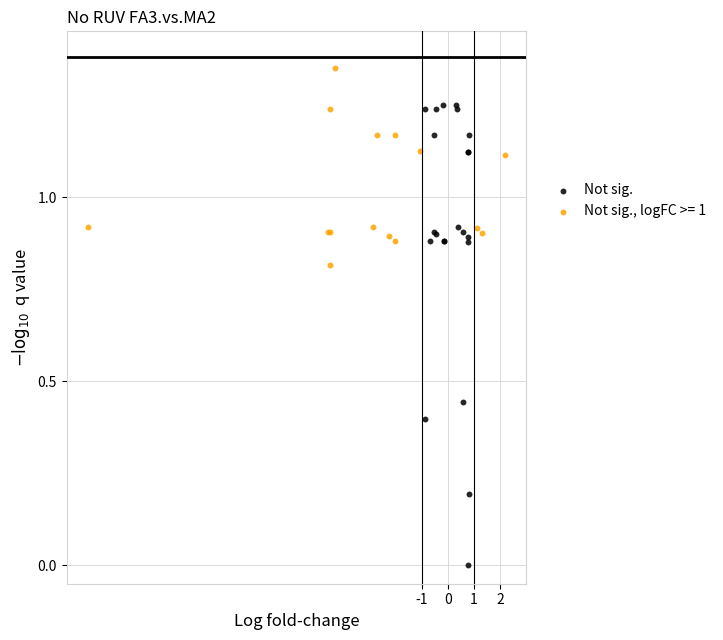

Which series has the widest spread of Y values?

Not sig.